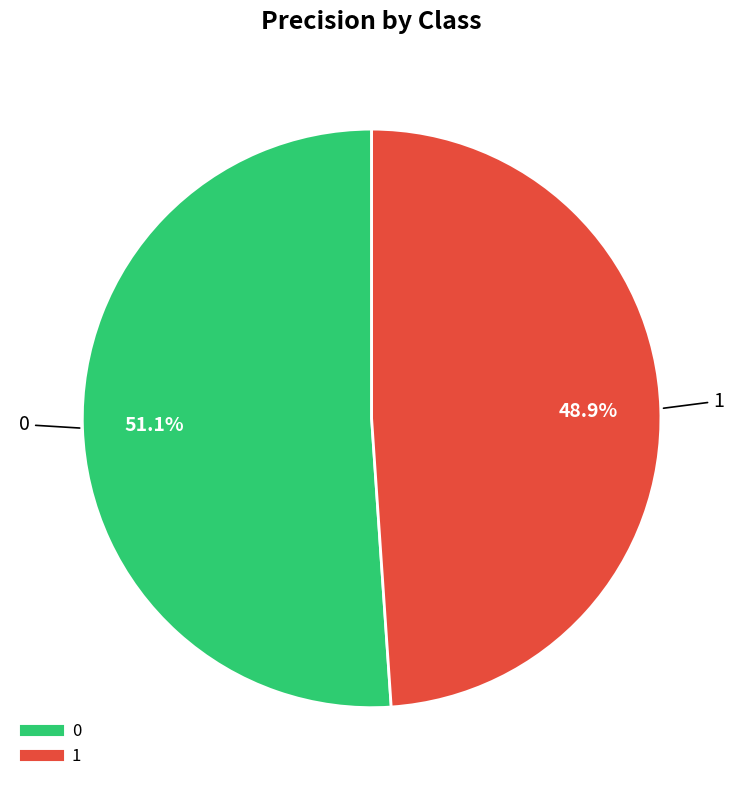

Count the number of slices in the pie.

2